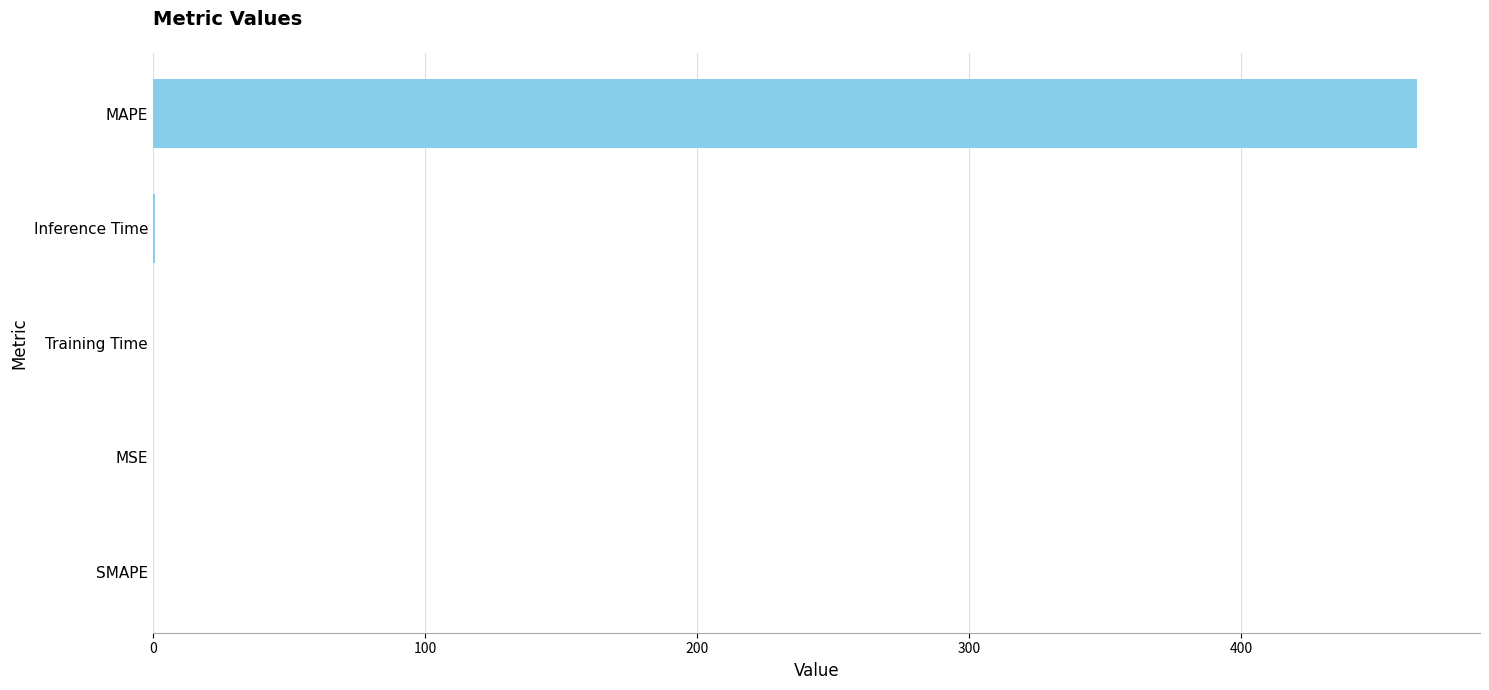

Is it true that the value at MAPE is 464.6?

True